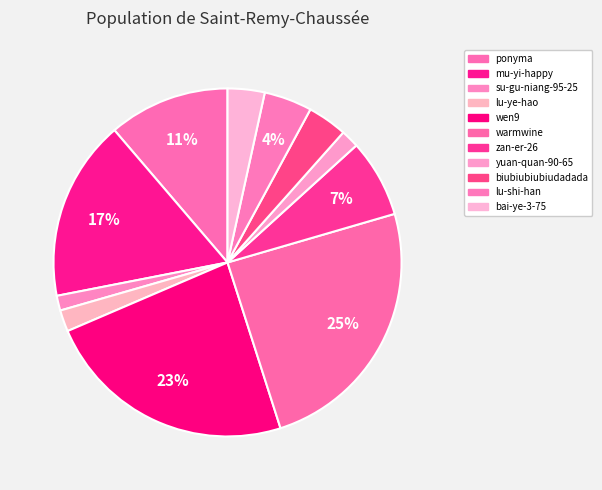

How many segments does this pie chart have?

11